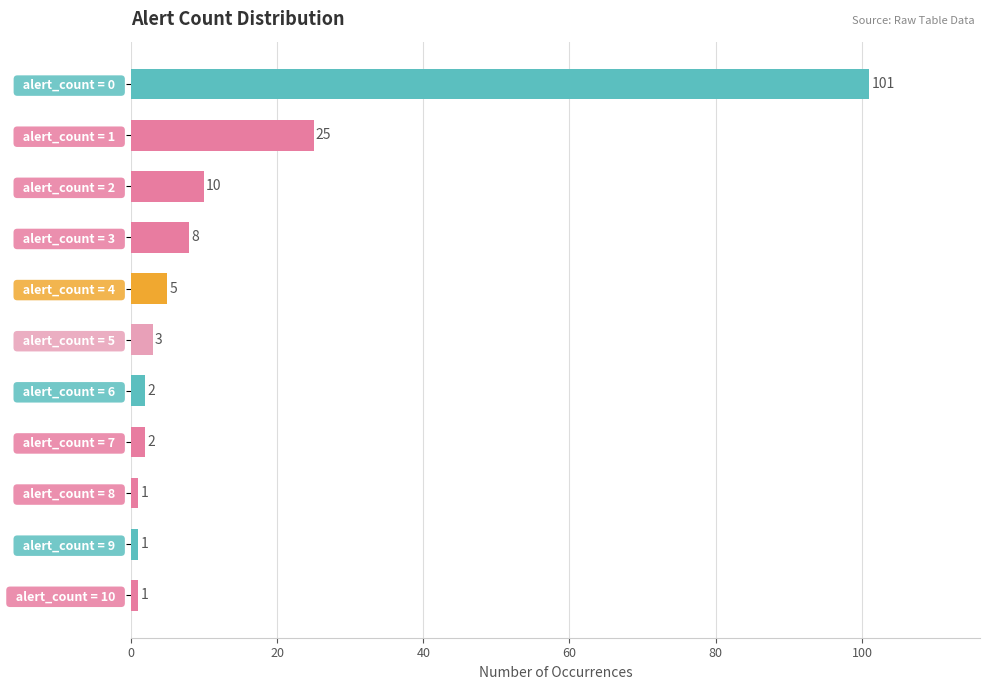

Which has a higher value,   alert_count = 6   or   alert_count = 9  ?

  alert_count = 6  